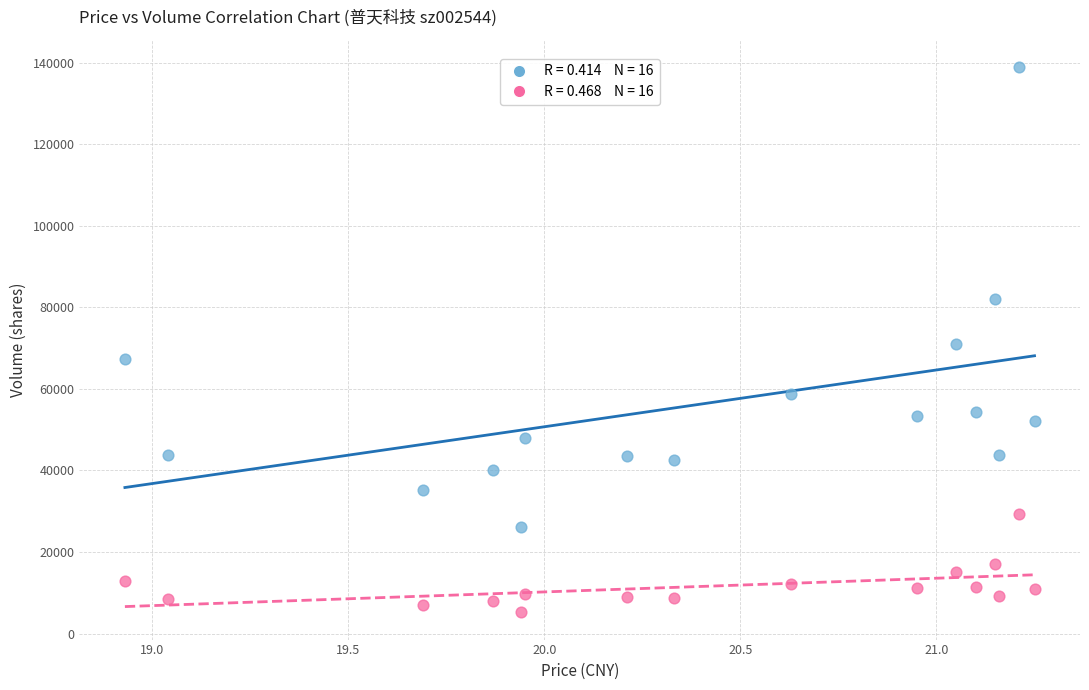

Across all data points, what is the range of Y values (max minus min)?

133633